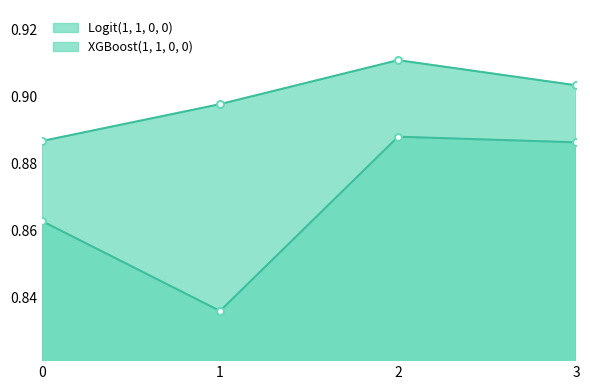

Does the chart display data point markers on the line(s)?

Yes